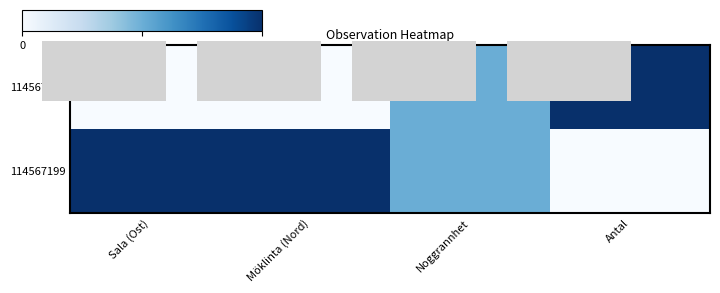

Rank the series by their average value, from lowest to highest.

114567471, 114567199